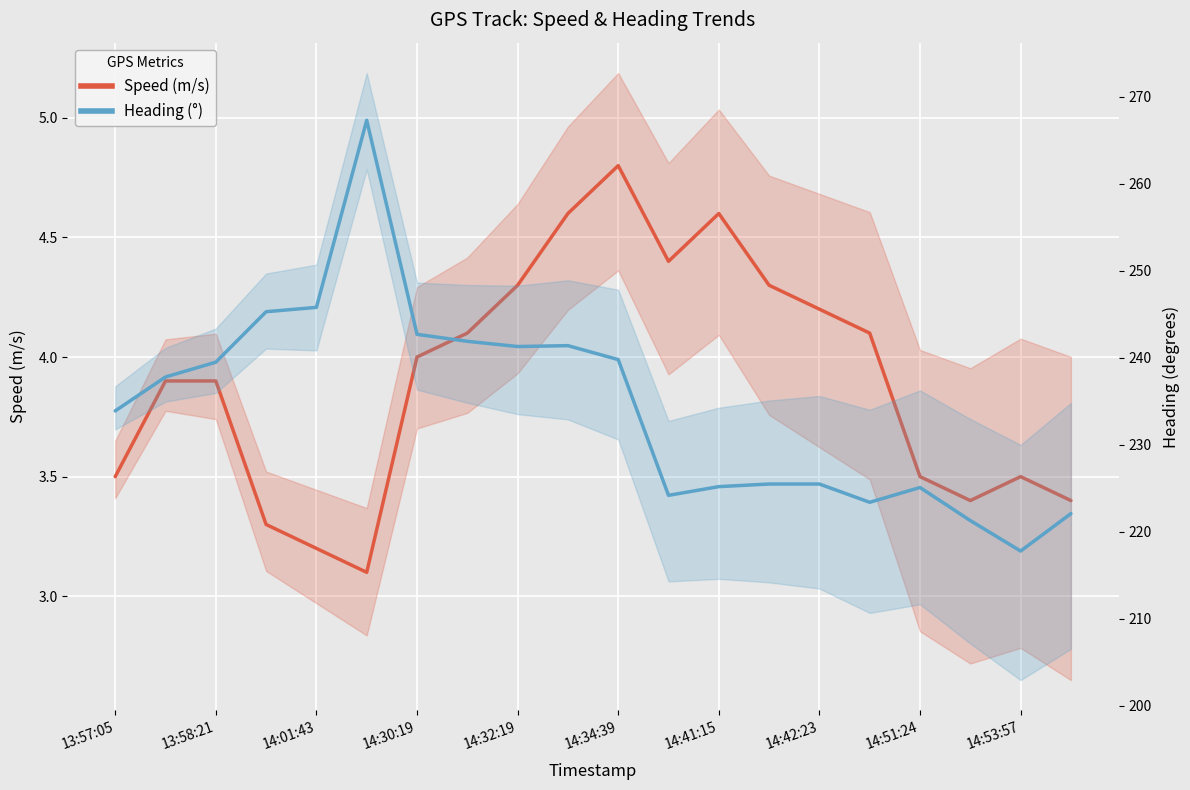

What is the sum of all Speed values?

78.1